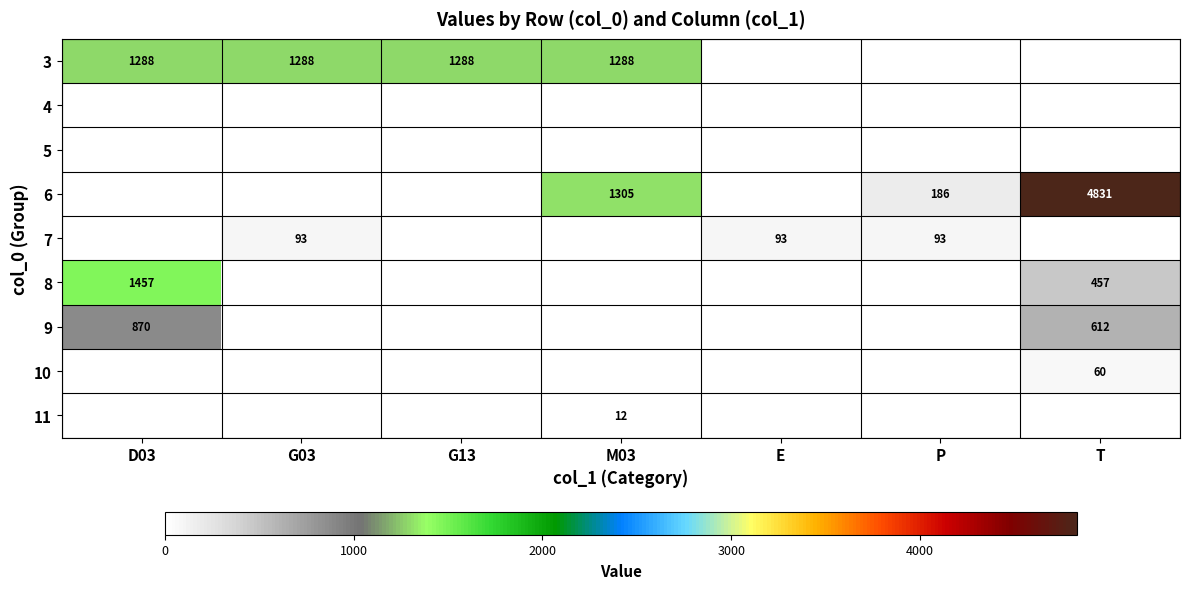

True or false: 6 has a value of 186 at P.

True